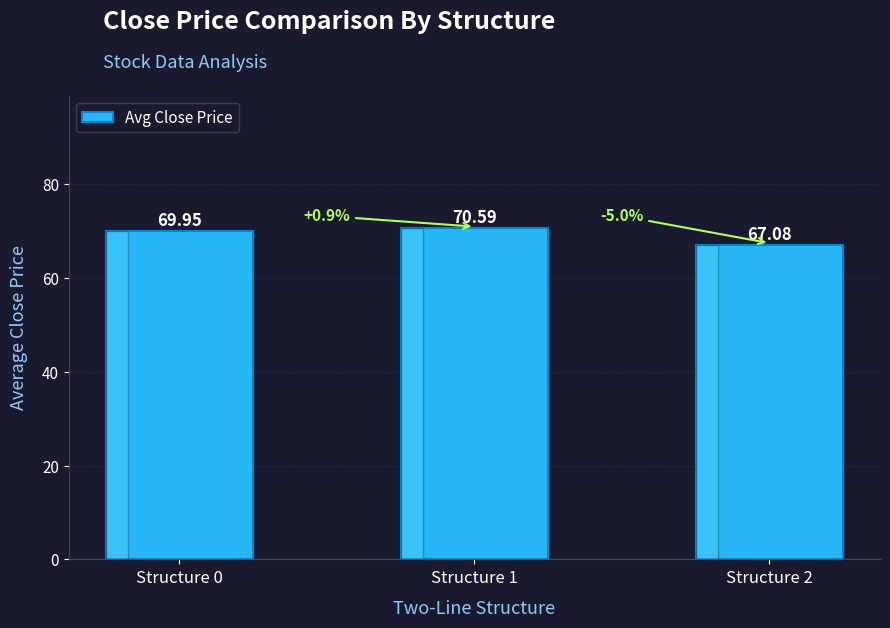

The value at Structure 1 is 70.6. True or false?

True